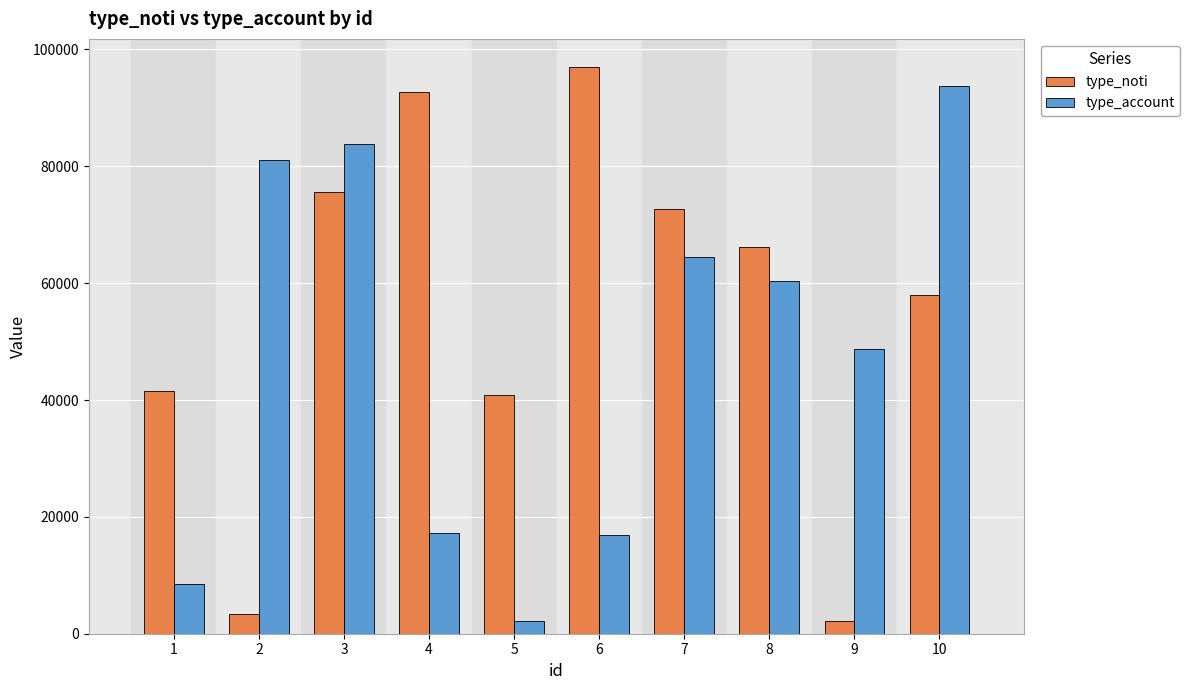

Which series changed the most between 5 and 9?

type_account